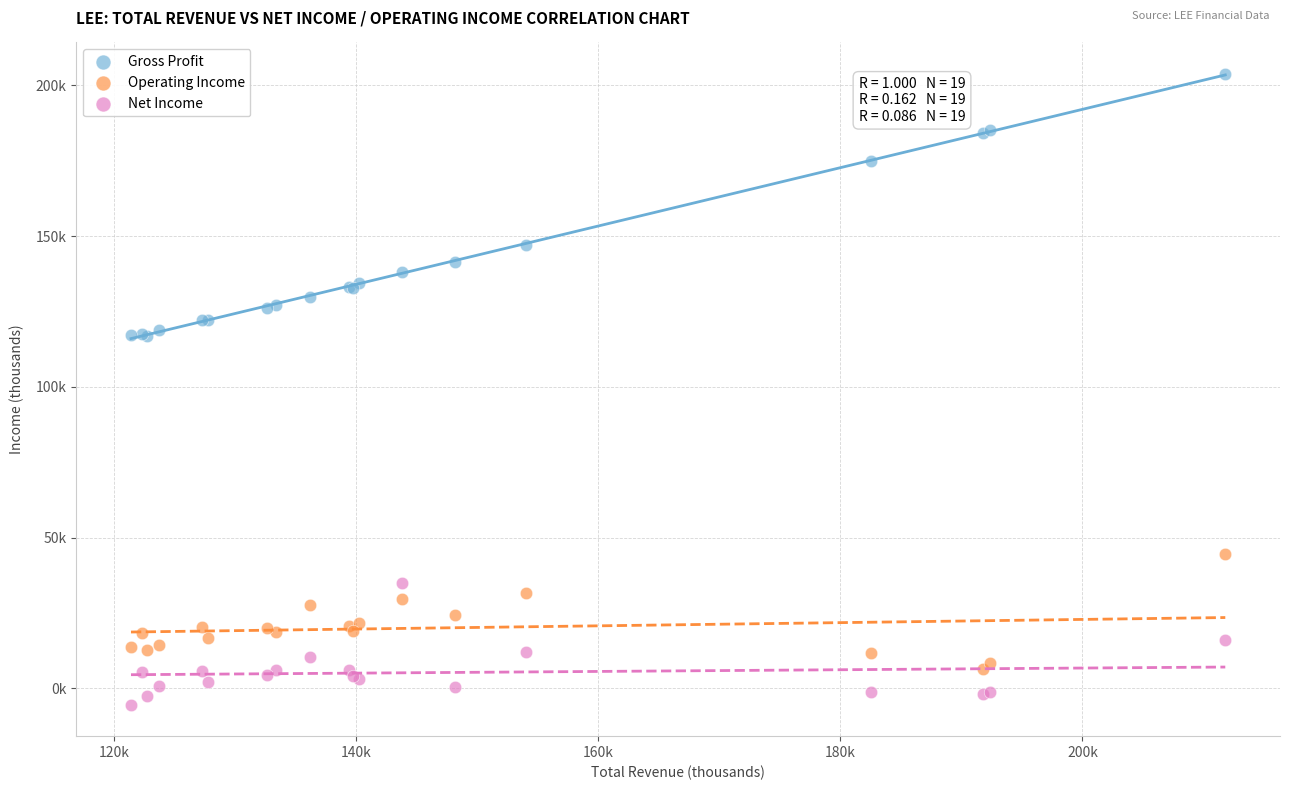

Which series contains the lowest Y value?

Net Income